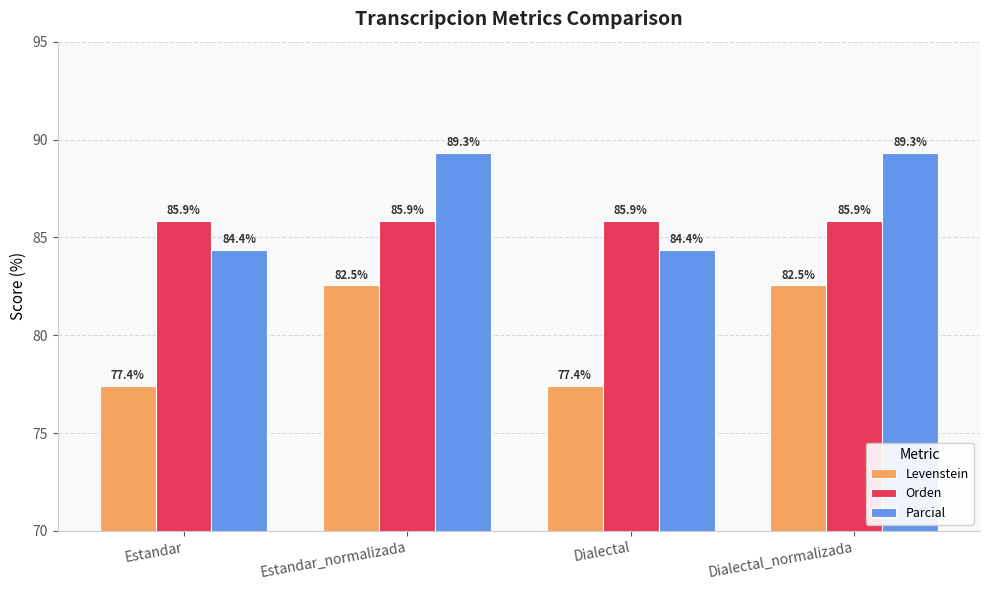

Count the number of data series in this chart.

3